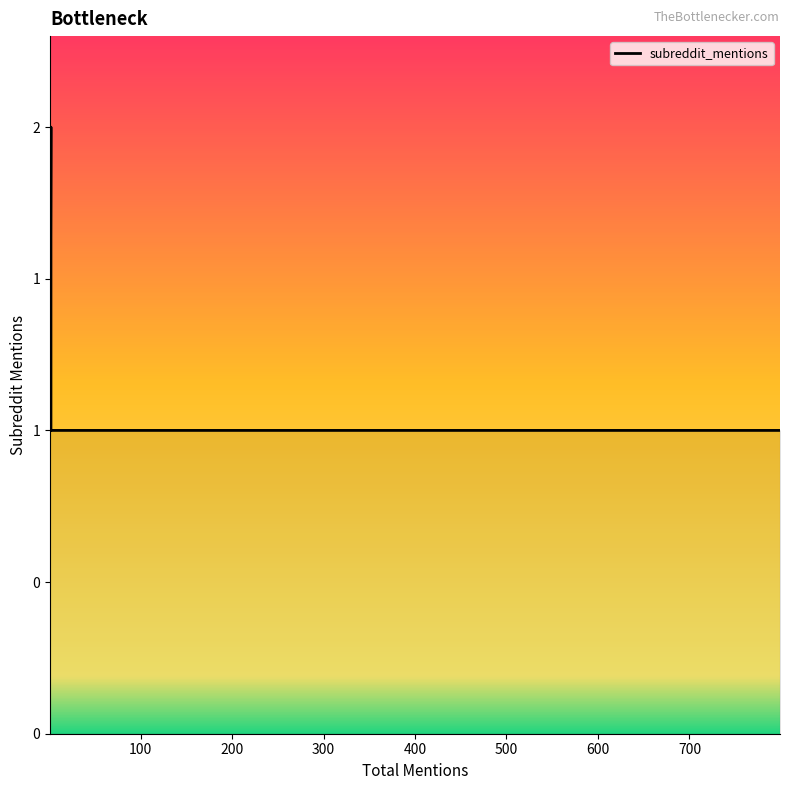

Count the number of categories in the chart.

16